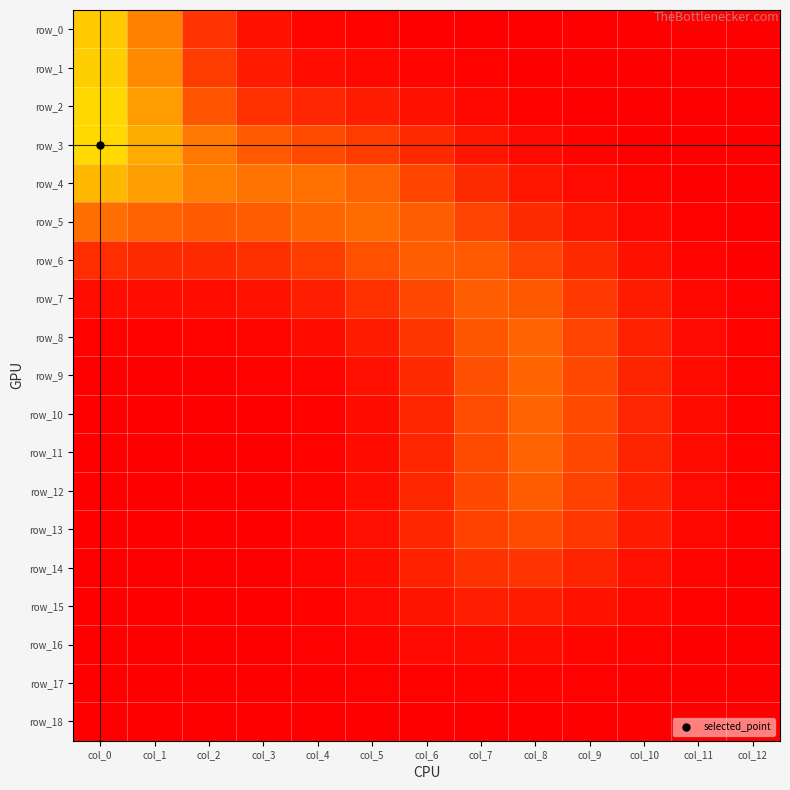

Reading left to right, what are all the values shown in this chart?

row_0: col_0=0.5	col_1=0.3	col_2=0.2	col_3=0.1	col_4=0.0	col_5=0.0	col_6=0.0	col_7=0.0	col_8=0.0	col_9=0.0	col_10=0.0	col_11=0.0	col_12=0.0
row_1: col_0=0.5	col_1=0.3	col_2=0.2	col_3=0.1	col_4=0.0	col_5=0.0	col_6=0.0	col_7=0.0	col_8=0.0	col_9=0.0	col_10=0.0	col_11=0.0	col_12=0.0
row_2: col_0=0.5	col_1=0.4	col_2=0.2	col_3=0.1	col_4=0.1	col_5=0.1	col_6=0.1	col_7=0.0	col_8=0.0	col_9=0.0	col_10=0.0	col_11=0.0	col_12=0.0
row_3: col_0=0.5	col_1=0.4	col_2=0.3	col_3=0.2	col_4=0.2	col_5=0.2	col_6=0.1	col_7=0.1	col_8=0.0	col_9=0.0	col_10=0.0	col_11=0.0	col_12=0.0
row_4: col_0=0.4	col_1=0.4	col_2=0.3	col_3=0.3	col_4=0.3	col_5=0.3	col_6=0.2	col_7=0.1	col_8=0.1	col_9=0.0	col_10=0.0	col_11=0.0	col_12=0.0
row_5: col_0=0.3	col_1=0.3	col_2=0.2	col_3=0.2	col_4=0.3	col_5=0.3	col_6=0.3	col_7=0.2	col_8=0.1	col_9=0.1	col_10=0.0	col_11=0.0	col_12=0.0
row_6: col_0=0.1	col_1=0.1	col_2=0.1	col_3=0.1	col_4=0.2	col_5=0.2	col_6=0.3	col_7=0.2	col_8=0.2	col_9=0.1	col_10=0.1	col_11=0.0	col_12=0.0
row_7: col_0=0.0	col_1=0.0	col_2=0.0	col_3=0.1	col_4=0.1	col_5=0.1	col_6=0.2	col_7=0.3	col_8=0.2	col_9=0.2	col_10=0.1	col_11=0.0	col_12=0.0
row_8: col_0=0.0	col_1=0.0	col_2=0.0	col_3=0.0	col_4=0.0	col_5=0.1	col_6=0.2	col_7=0.2	col_8=0.3	col_9=0.2	col_10=0.1	col_11=0.0	col_12=0.0
row_9: col_0=0.0	col_1=0.0	col_2=0.0	col_3=0.0	col_4=0.0	col_5=0.0	col_6=0.1	col_7=0.2	col_8=0.3	col_9=0.2	col_10=0.1	col_11=0.0	col_12=0.0
row_10: col_0=0.0	col_1=0.0	col_2=0.0	col_3=0.0	col_4=0.0	col_5=0.0	col_6=0.1	col_7=0.2	col_8=0.3	col_9=0.2	col_10=0.1	col_11=0.0	col_12=0.0
row_11: col_0=0.0	col_1=0.0	col_2=0.0	col_3=0.0	col_4=0.0	col_5=0.0	col_6=0.1	col_7=0.2	col_8=0.3	col_9=0.2	col_10=0.1	col_11=0.0	col_12=0.0
row_12: col_0=0.0	col_1=0.0	col_2=0.0	col_3=0.0	col_4=0.0	col_5=0.0	col_6=0.1	col_7=0.2	col_8=0.2	col_9=0.2	col_10=0.1	col_11=0.0	col_12=0.0
row_13: col_0=0.0	col_1=0.0	col_2=0.0	col_3=0.0	col_4=0.0	col_5=0.0	col_6=0.1	col_7=0.2	col_8=0.2	col_9=0.2	col_10=0.1	col_11=0.0	col_12=0.0
row_14: col_0=0.0	col_1=0.0	col_2=0.0	col_3=0.0	col_4=0.0	col_5=0.0	col_6=0.1	col_7=0.1	col_8=0.2	col_9=0.1	col_10=0.0	col_11=0.0	col_12=0.0
row_15: col_0=0.0	col_1=0.0	col_2=0.0	col_3=0.0	col_4=0.0	col_5=0.0	col_6=0.1	col_7=0.1	col_8=0.1	col_9=0.1	col_10=0.0	col_11=0.0	col_12=0.0
row_16: col_0=0.0	col_1=0.0	col_2=0.0	col_3=0.0	col_4=0.0	col_5=0.0	col_6=0.0	col_7=0.0	col_8=0.0	col_9=0.0	col_10=0.0	col_11=0.0	col_12=0.0
row_17: col_0=0.0	col_1=0.0	col_2=0.0	col_3=0.0	col_4=0.0	col_5=0.0	col_6=0.0	col_7=0.0	col_8=0.0	col_9=0.0	col_10=0.0	col_11=0.0	col_12=0.0
row_18: col_0=0.0	col_1=0.0	col_2=0.0	col_3=0.0	col_4=0.0	col_5=0.0	col_6=0.0	col_7=0.0	col_8=0.0	col_9=0.0	col_10=0.0	col_11=0.0	col_12=0.0